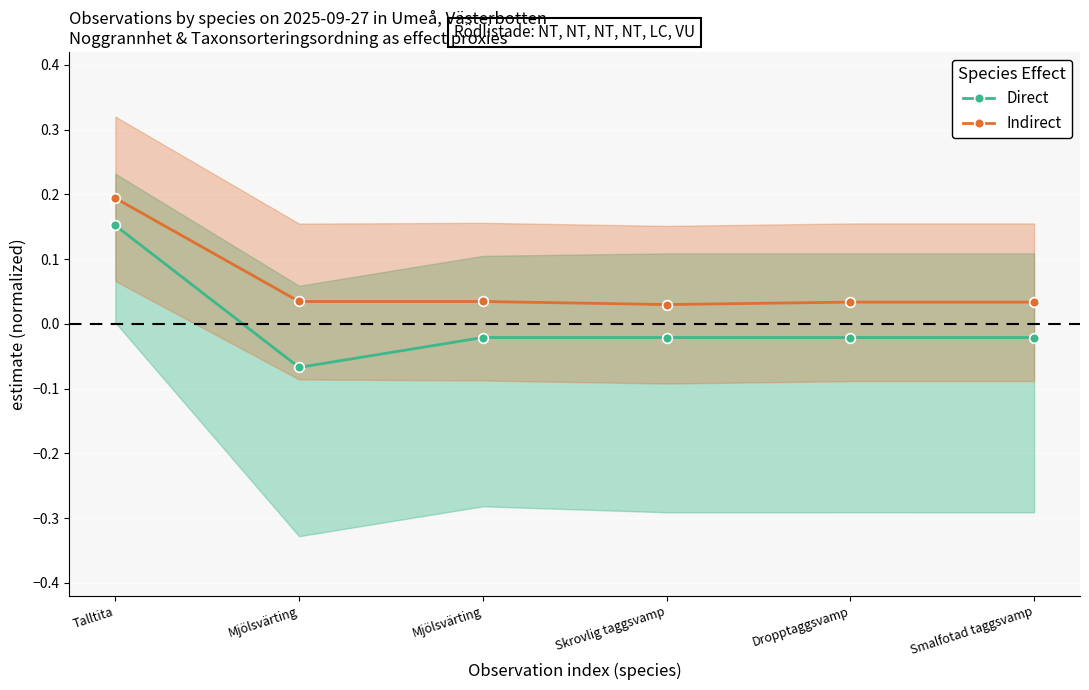

Which series has the largest total across all categories?

Indirect